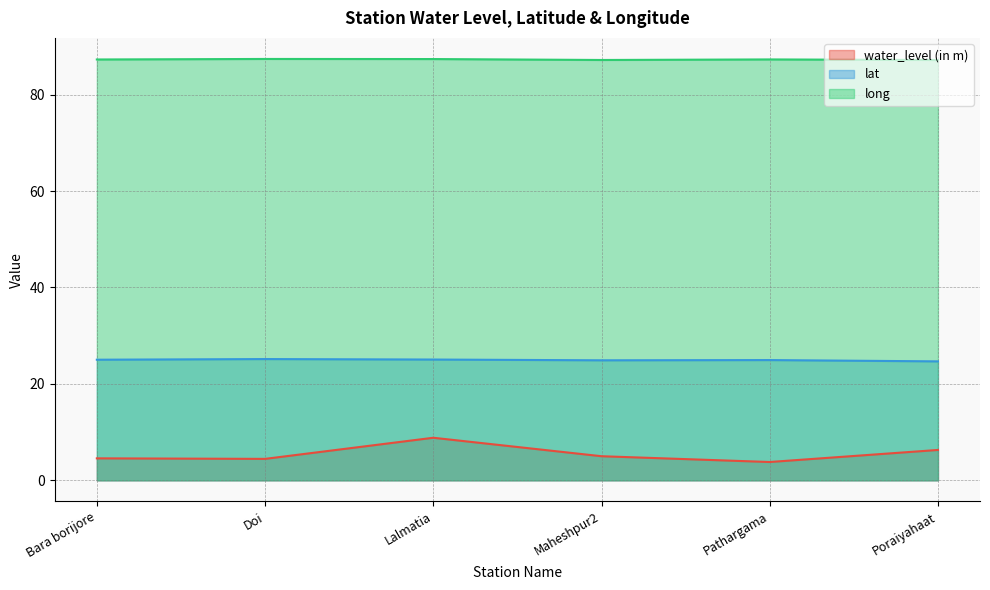

In lat, how many points are higher than both neighbors (excluding endpoints)?

2